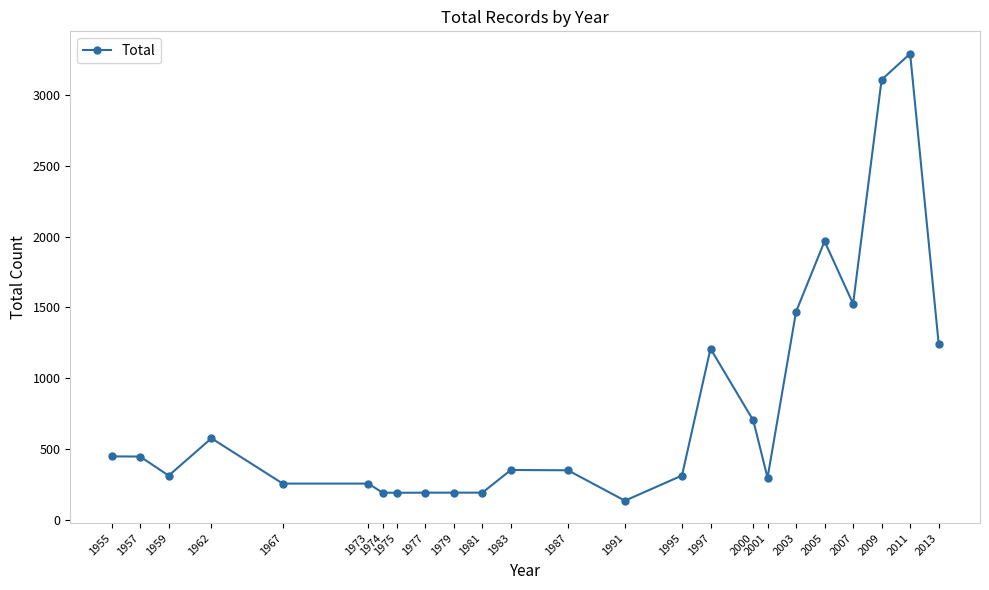

At which category does the data reach its first local valley?

1959